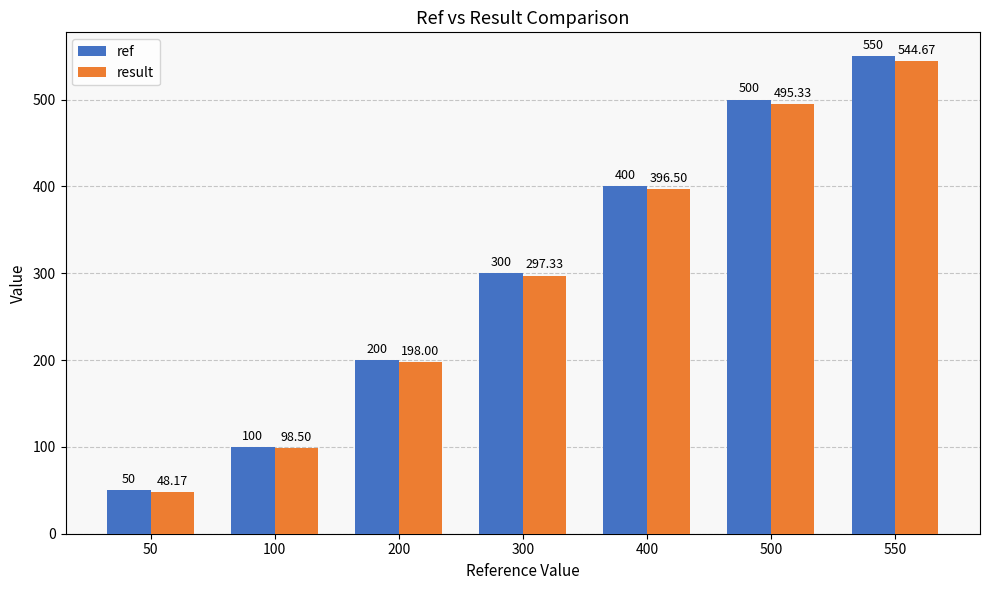

What is the difference between the maximum and minimum values in the ref series?

500.0